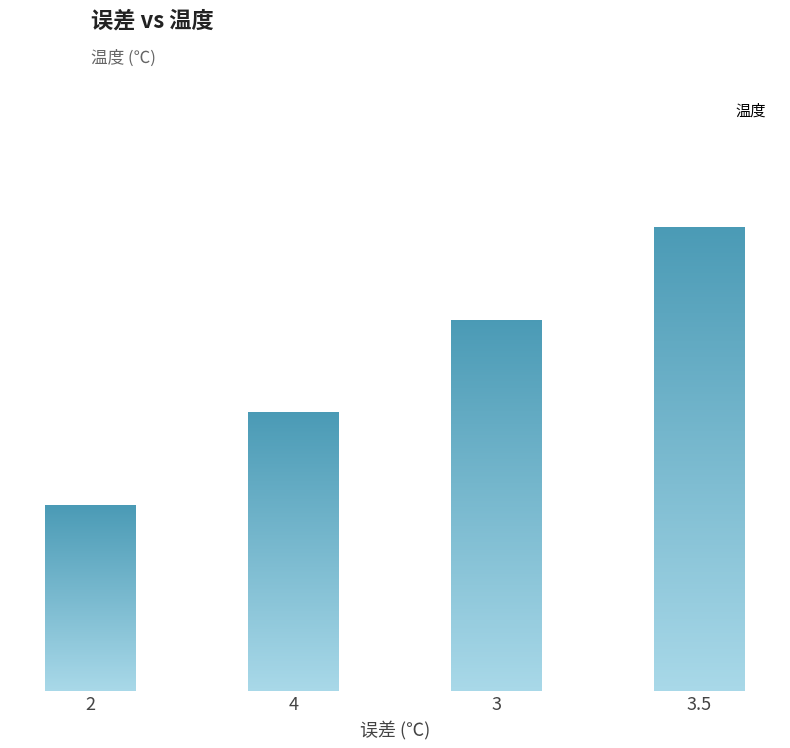

What is the maximum value shown in the chart?

1000